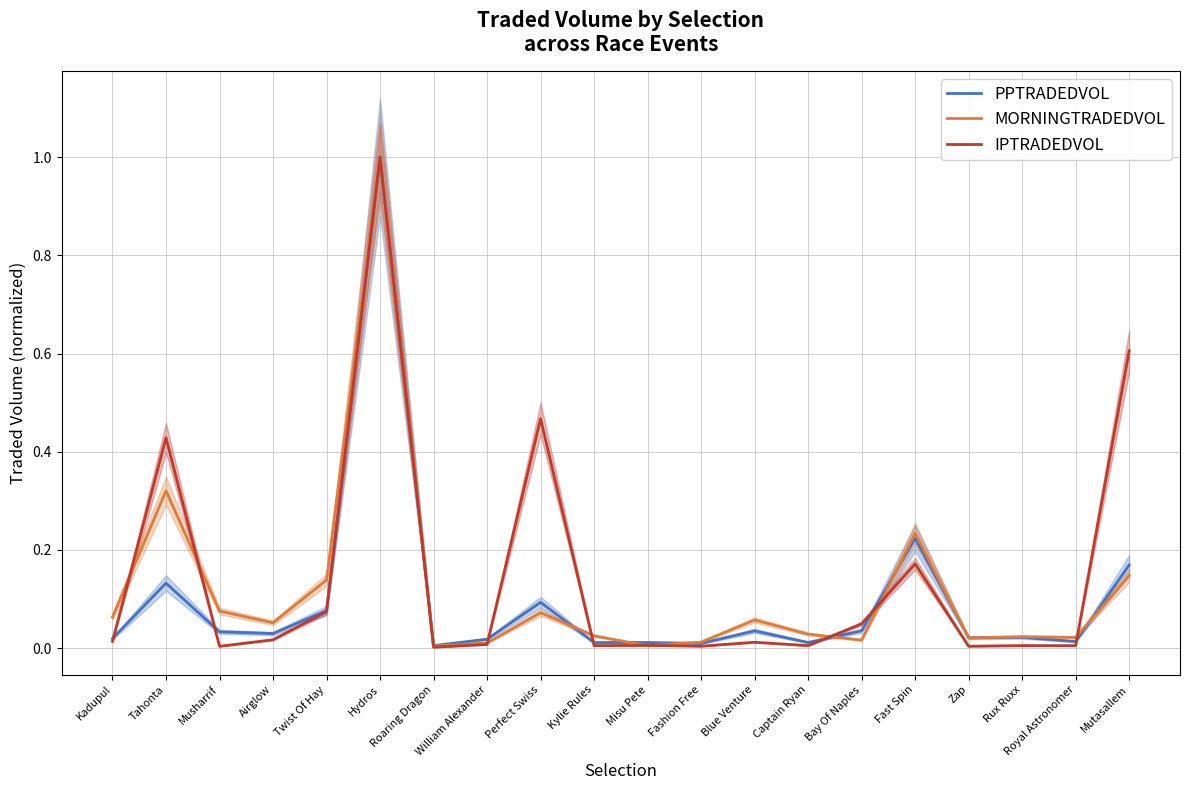

Which category has the lowest value across all series?

Roaring Dragon